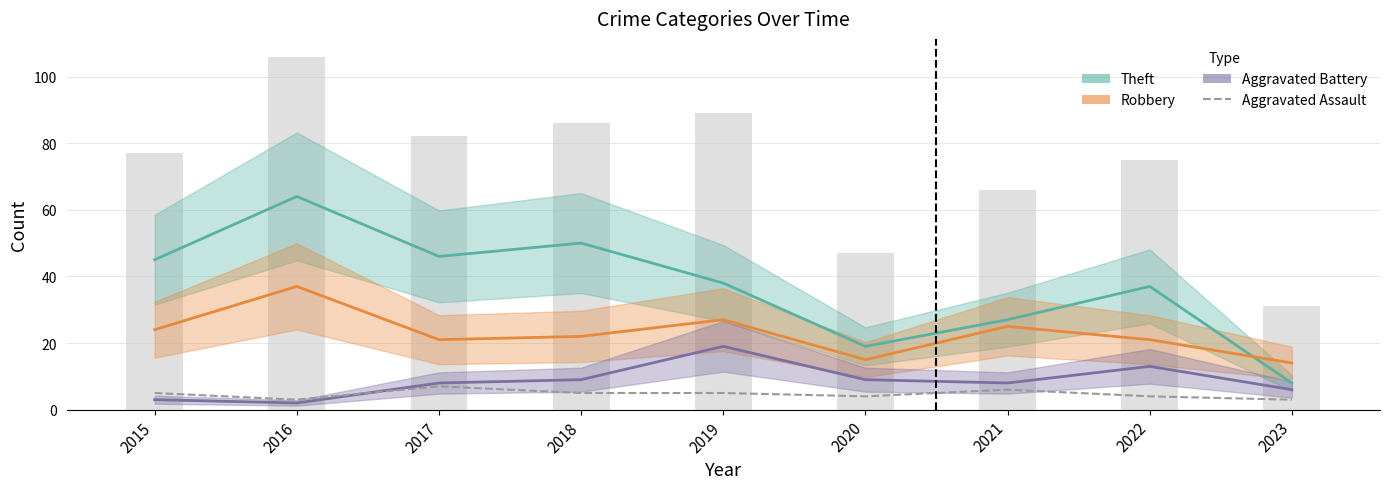

Reading right to left, transcribe all the data shown in this chart.

Theft: 8	37	27	19	38	50	46	64	45
Robbery: 14	21	25	15	27	22	21	37	24
Aggravated Battery: 6	13	8	9	19	9	8	2	3
Aggravated Assault: 3	4	6	4	5	5	7	3	5